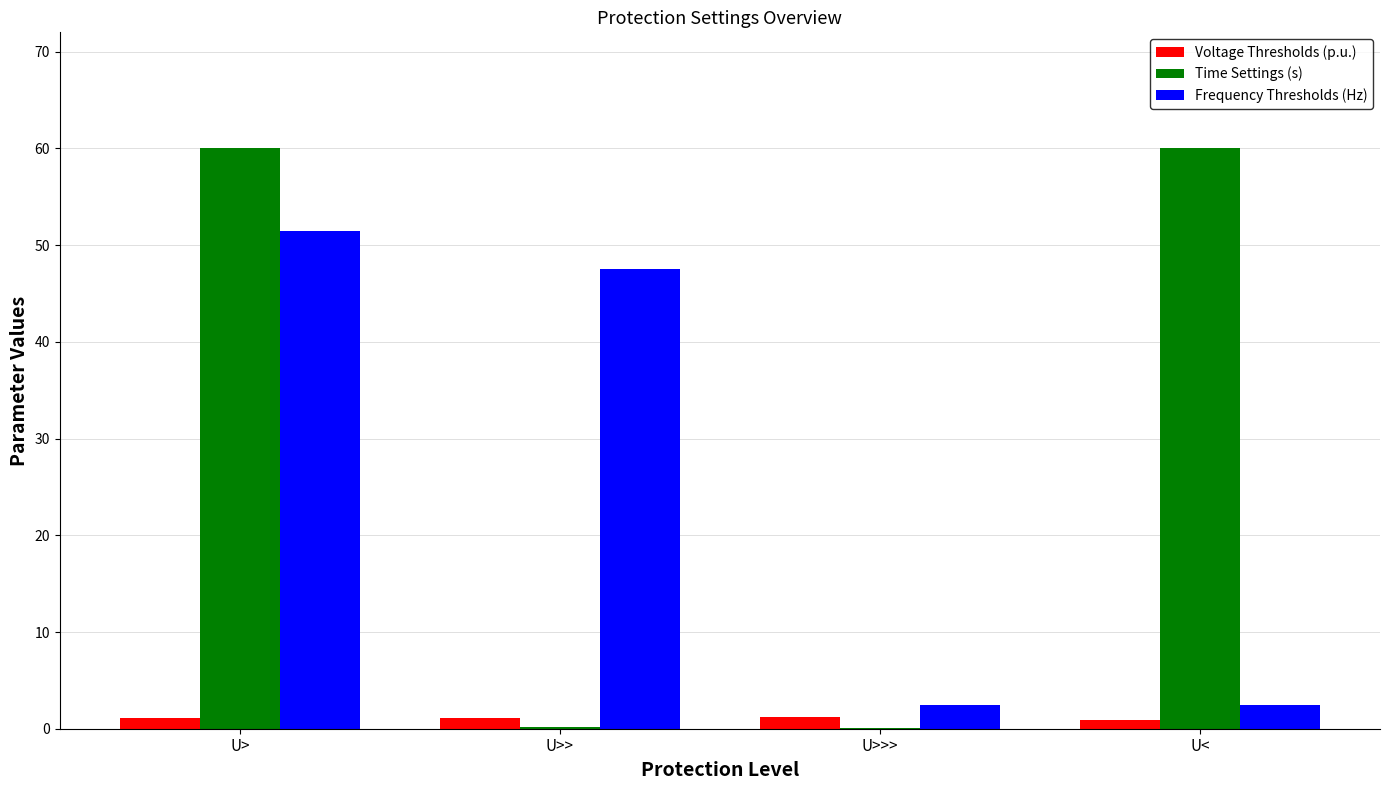

Are the bars horizontal?

No